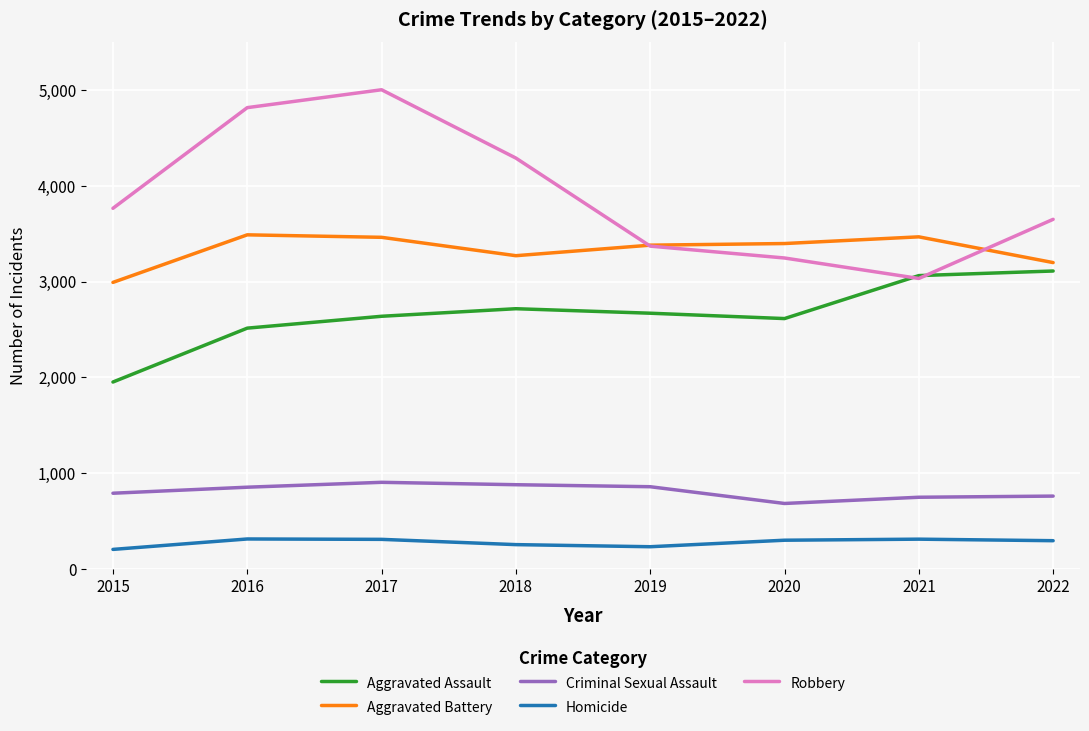

True or false: Homicide has more than 0 interior local peaks.

True